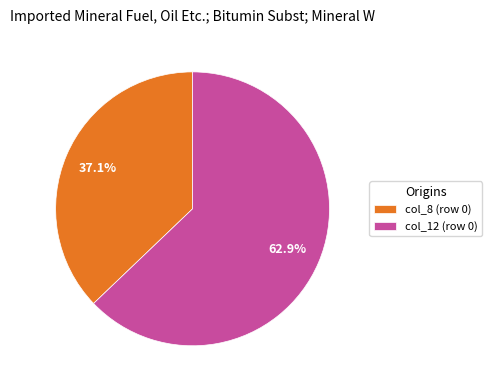

Which has a higher value, col_8 (row 0) or col_12 (row 0)?

col_12 (row 0)